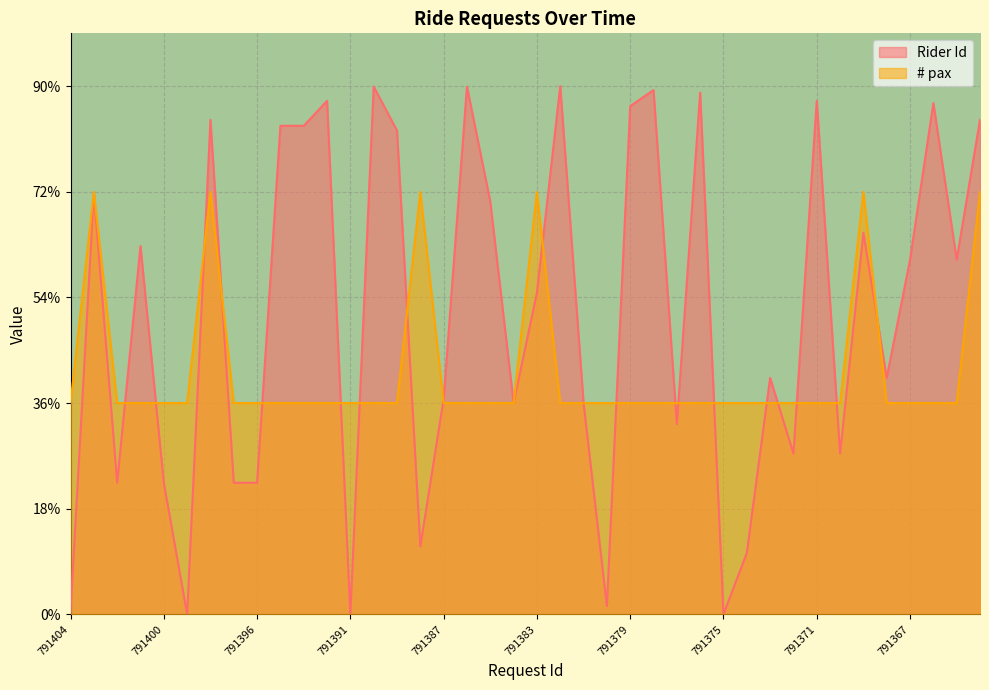

Between 791399 and 791378, which series saw the biggest shift?

Rider Id